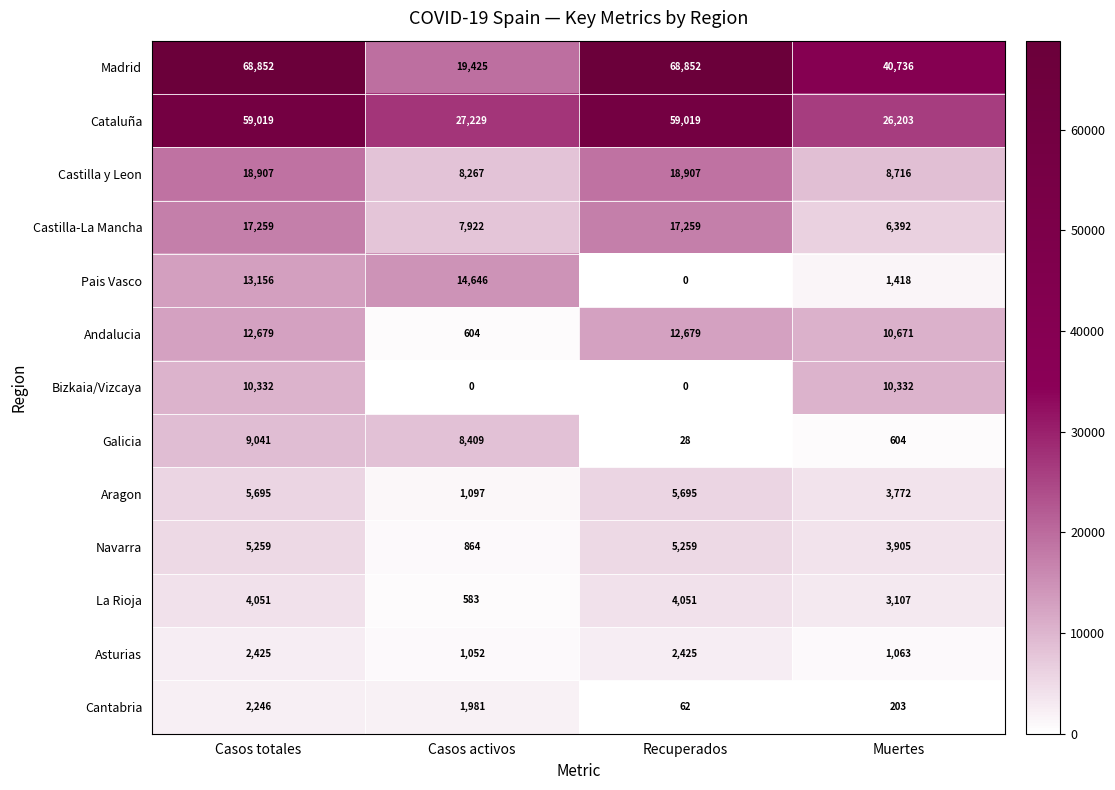

What is the spread (max minus min) of values at Casos activos?

27229